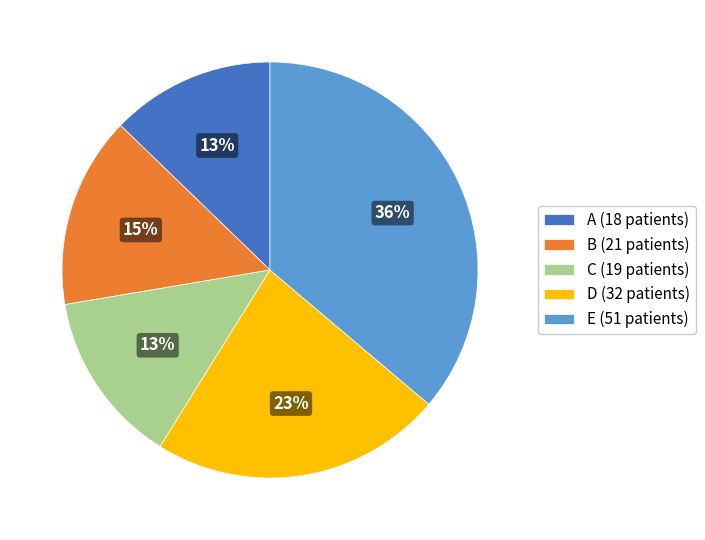

How many segments does this pie chart have?

5